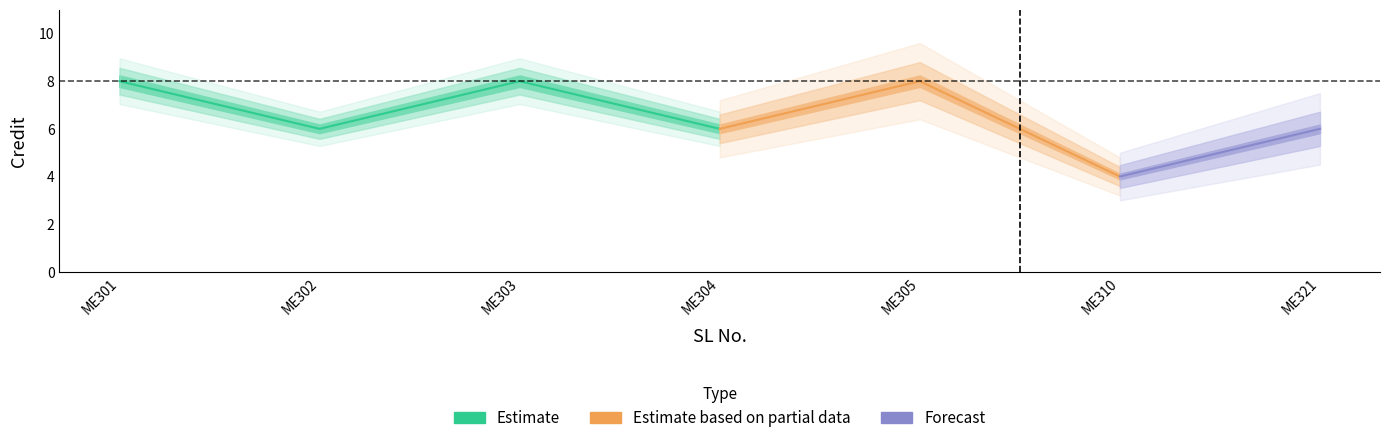

What is the approximate value at 6?

4